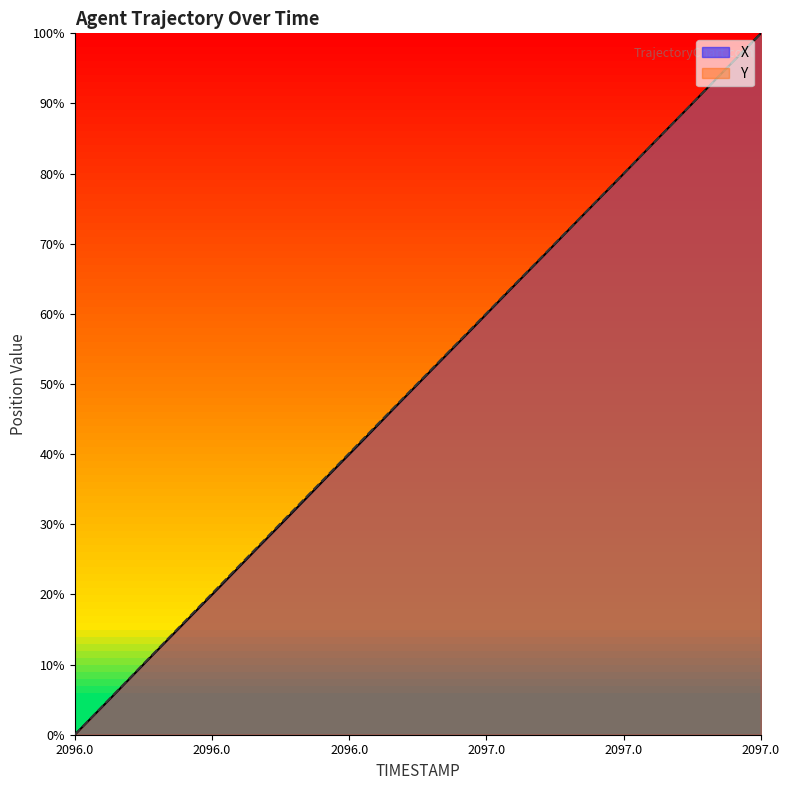

The value of Y at 2097.4 is 116.7. True or false?

False